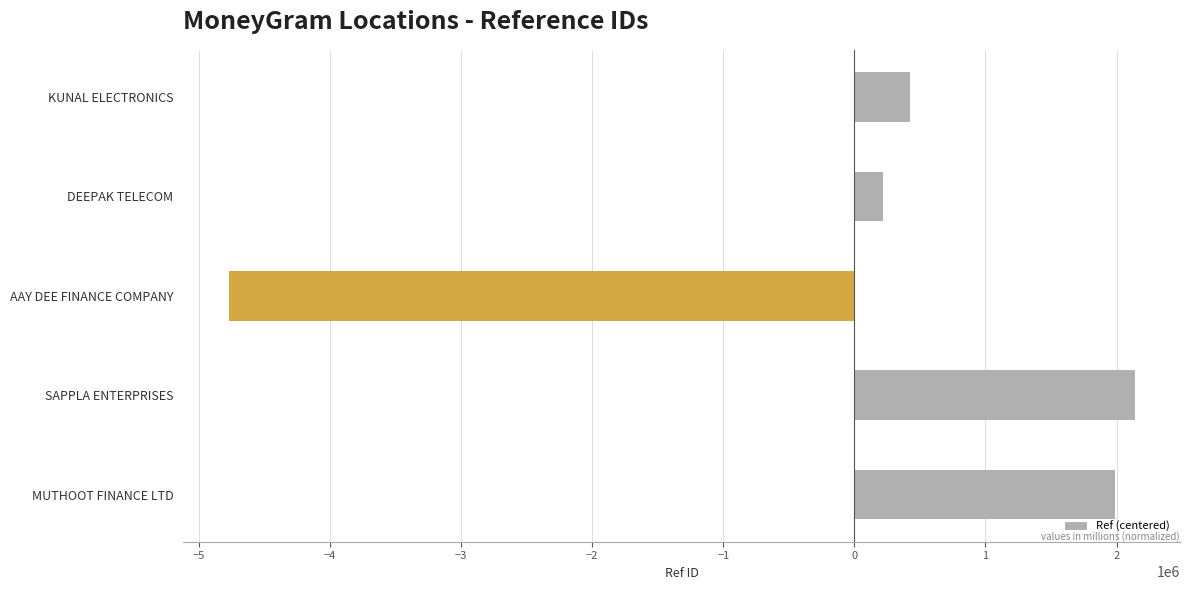

What is the difference between the maximum and minimum values?

6913271.0